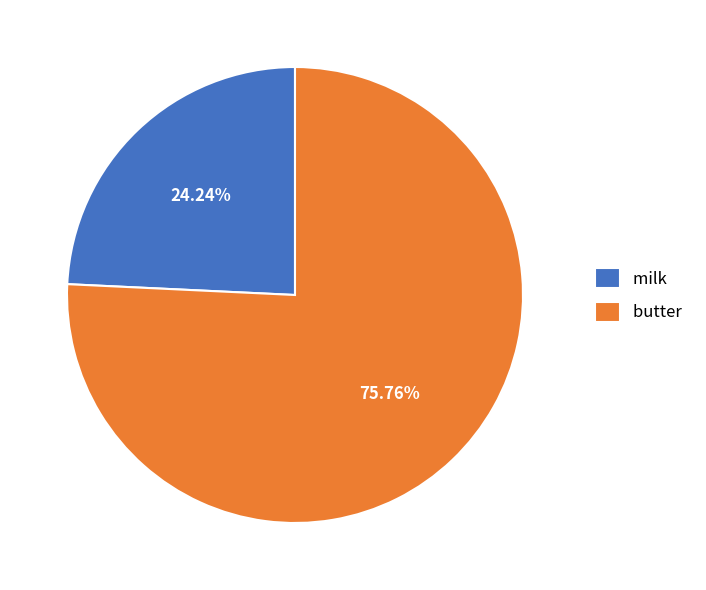

Approximately how many times larger is the value at butter compared to milk?

3.1